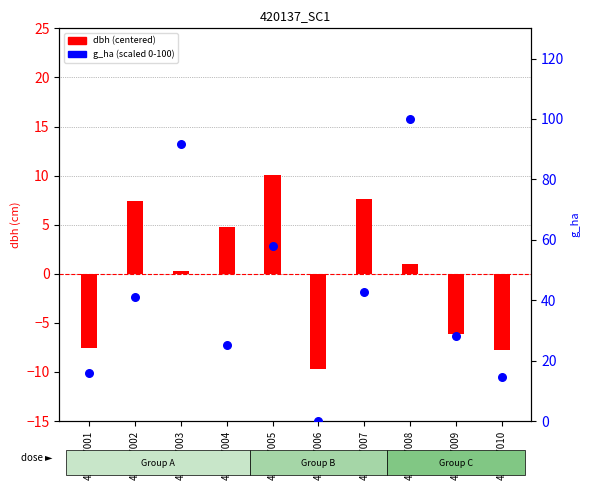

At which category is the sum across all series the highest?

420137008